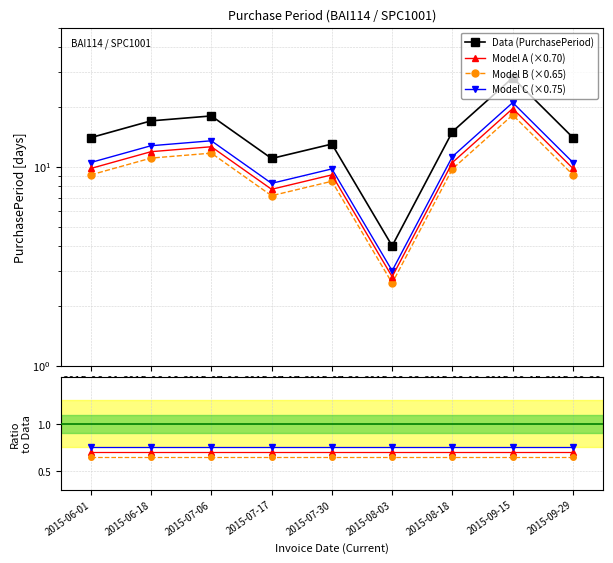

True or false: the data shows 24 at 2015-09-29.

False